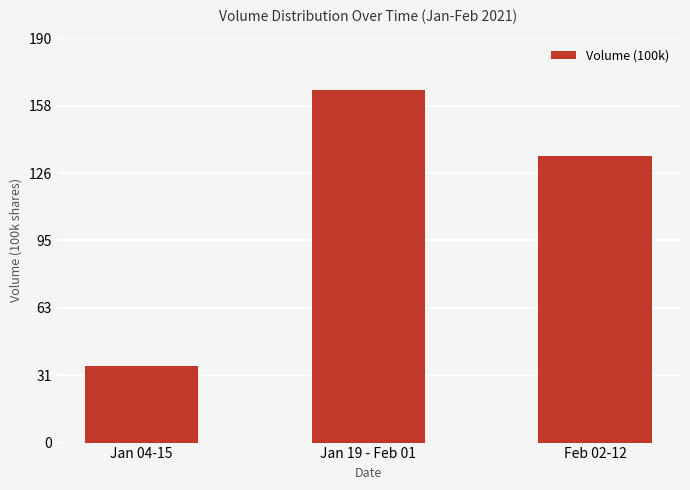

What is the sum of all values?

336.9